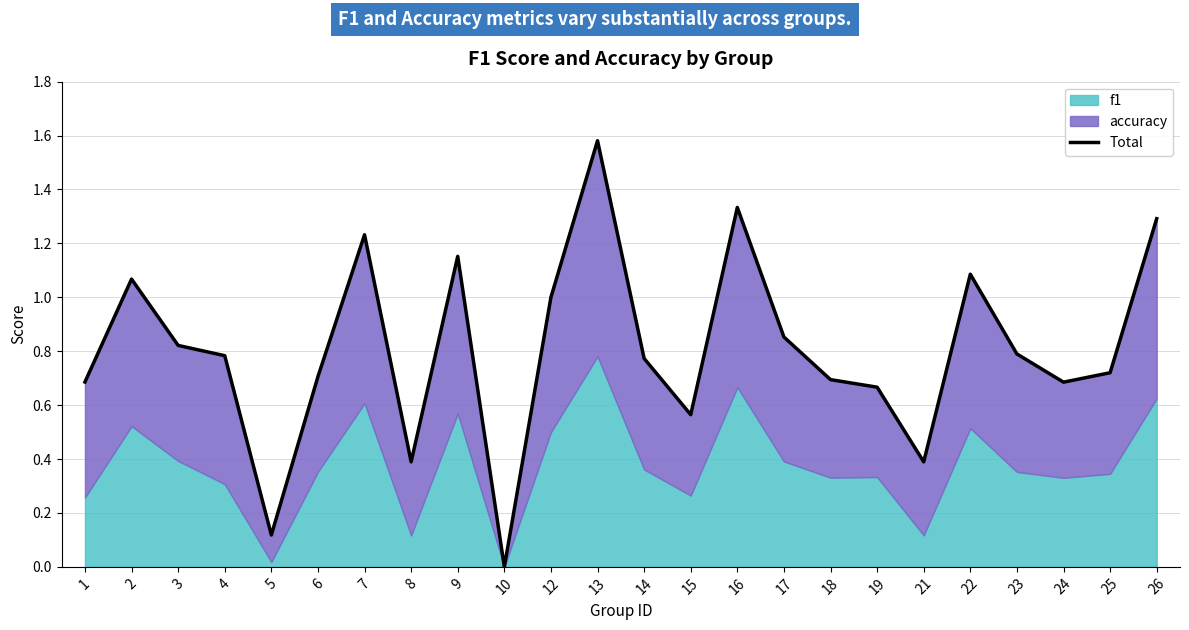

Which label corresponds to the largest value in the chart?

13